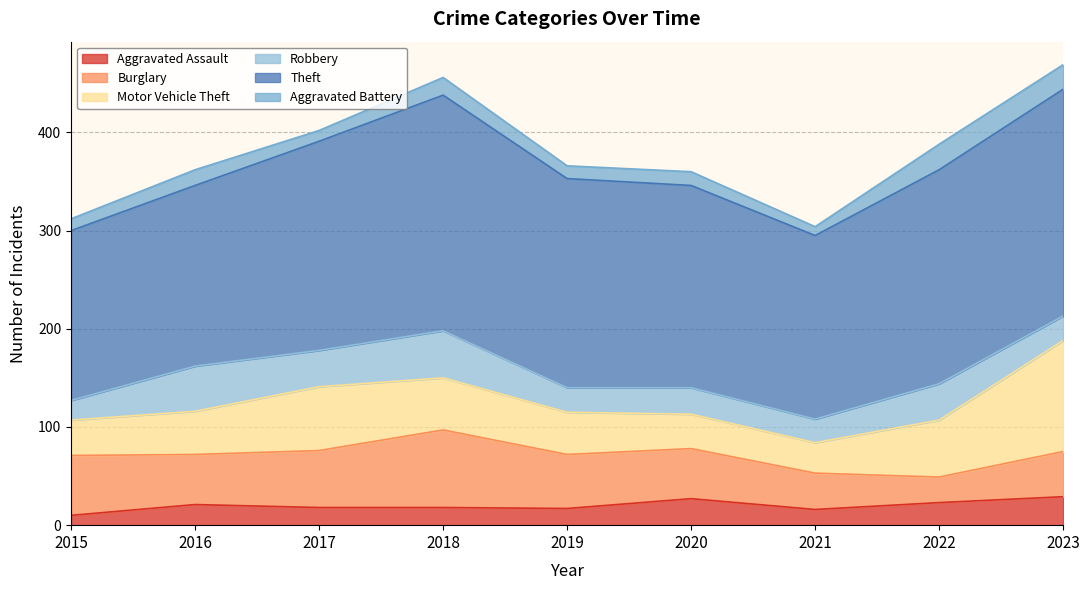

List the series in order of their peak value, lowest first.

Aggravated Battery, Aggravated Assault, Robbery, Burglary, Motor Vehicle Theft, Theft